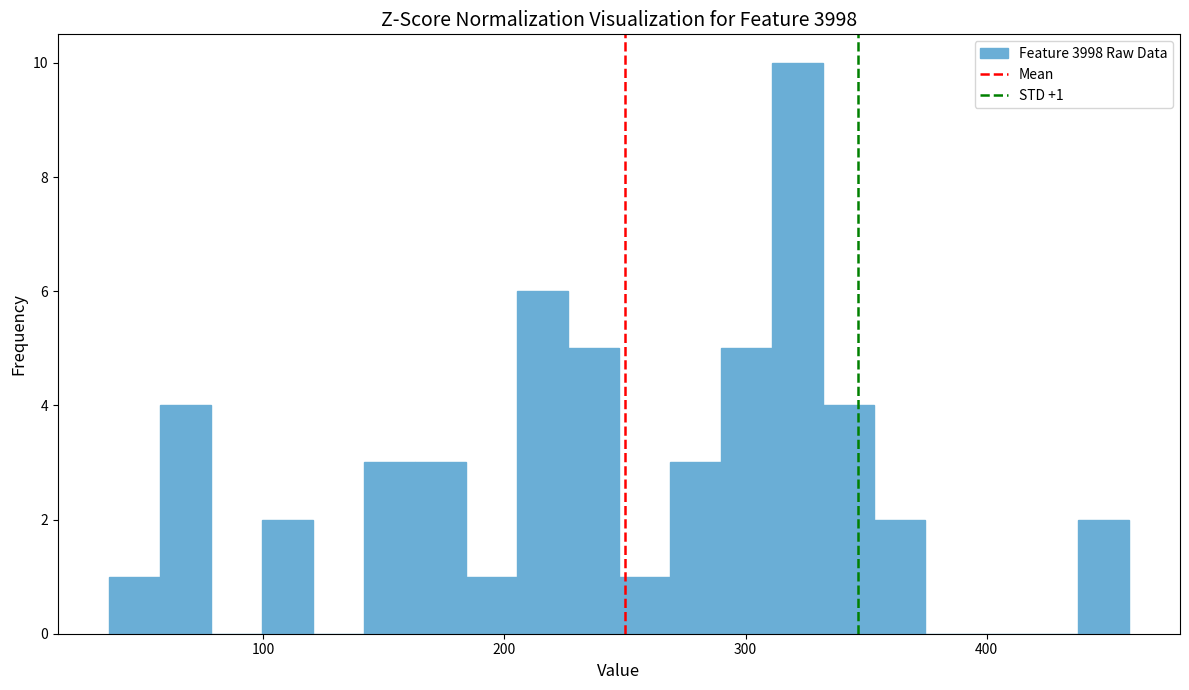

Read against the x-axis, roughly where is the centre of the tallest bar?

320